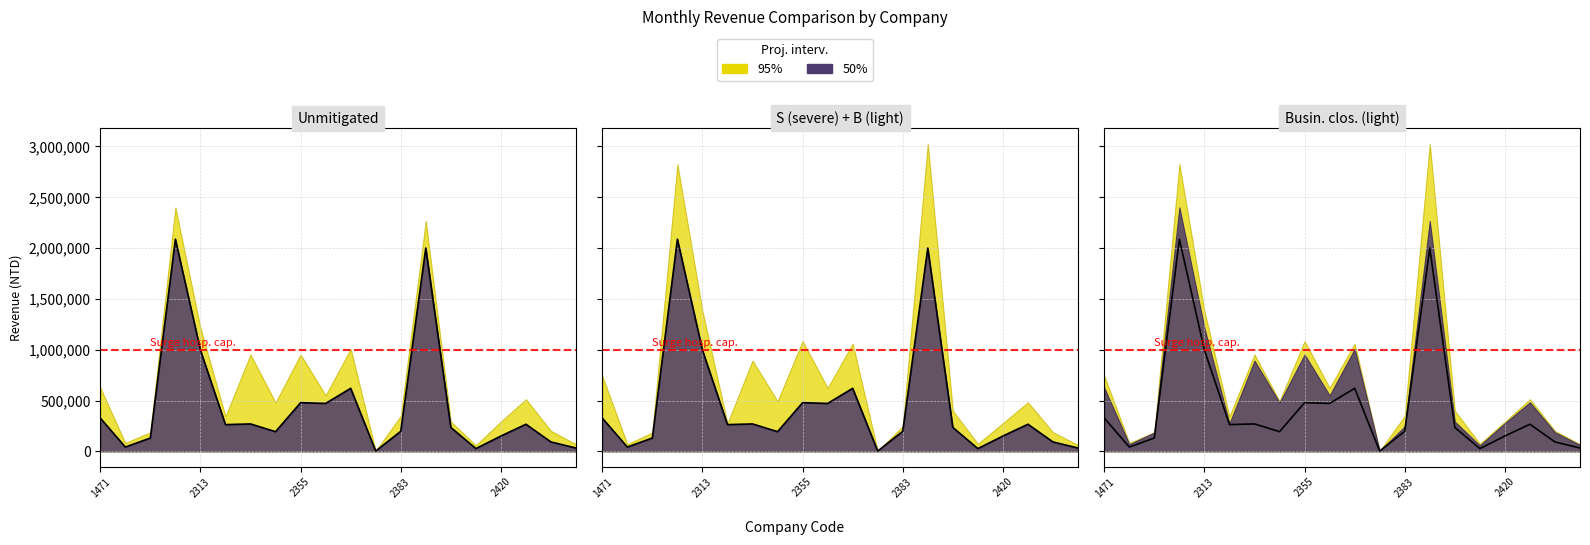

Does the chart have visible grid lines?

Yes